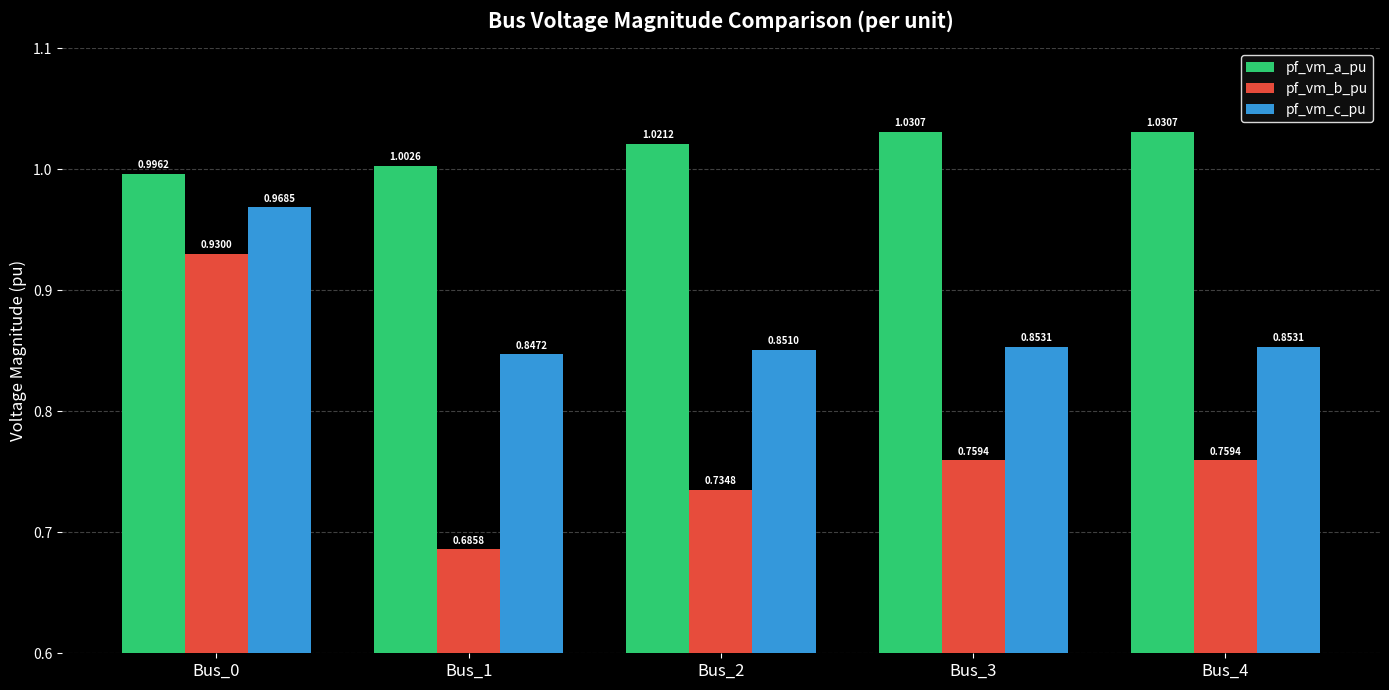

Which series has the largest total across all categories?

pf_vm_a_pu